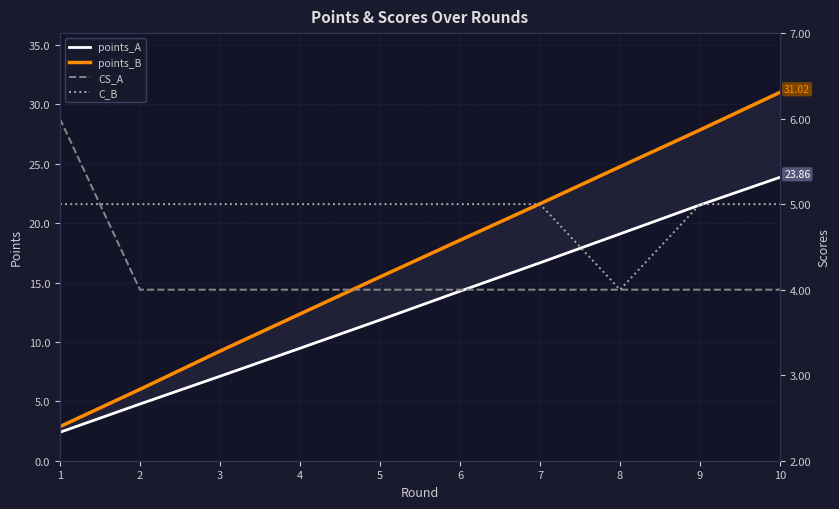

Which has a higher value, 10 or 2?

10